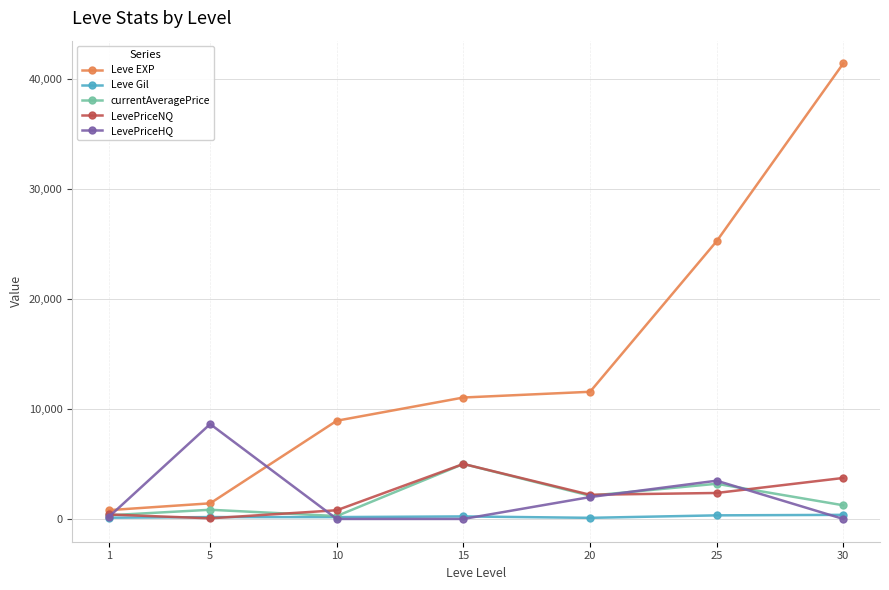

What is the spread (max minus min) of values at 30?

41410.0